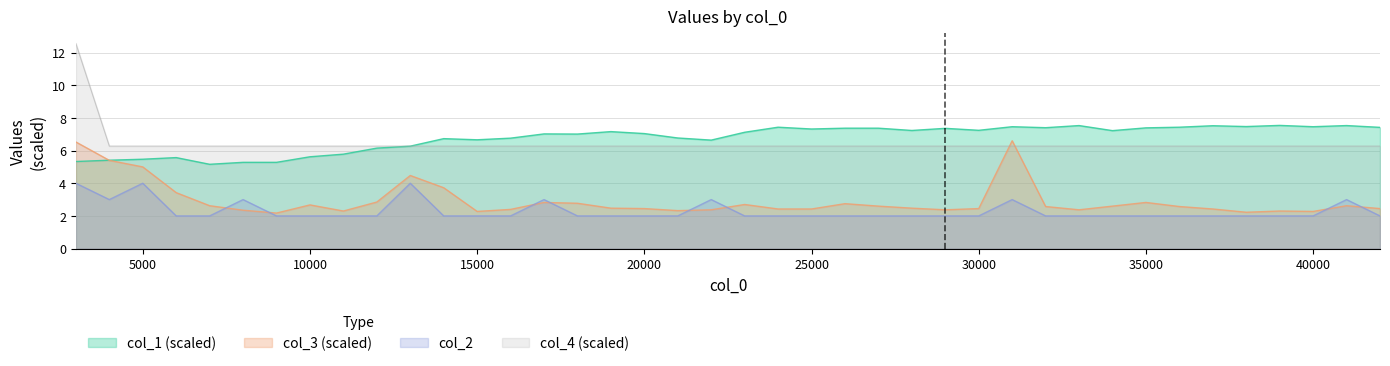

At how many categories does at least one series exceed 7?

25